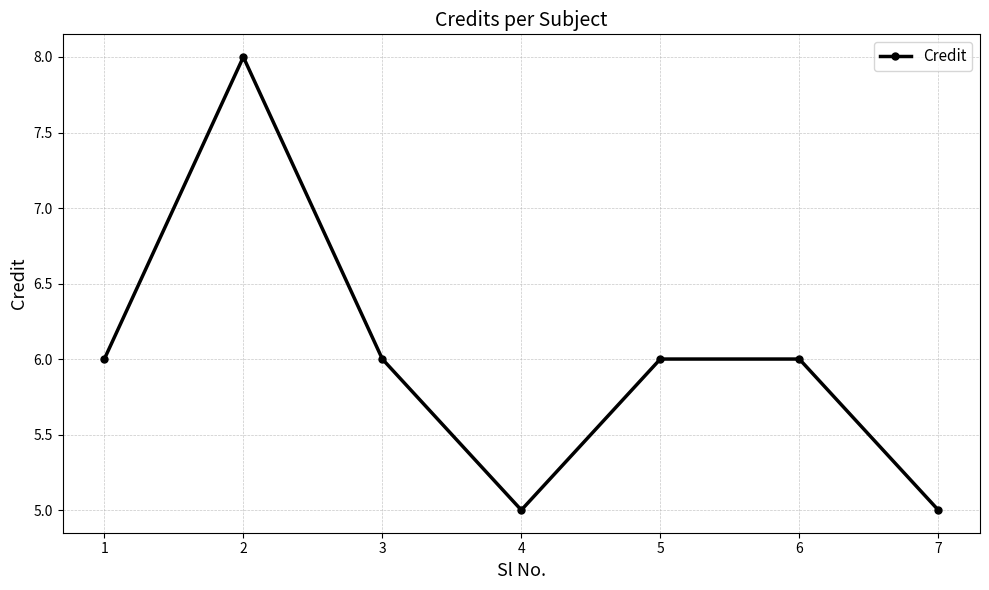

Reading left to right, transcribe all the data shown in this chart.

1=6	2=8	3=6	4=5	5=6	6=6	7=5